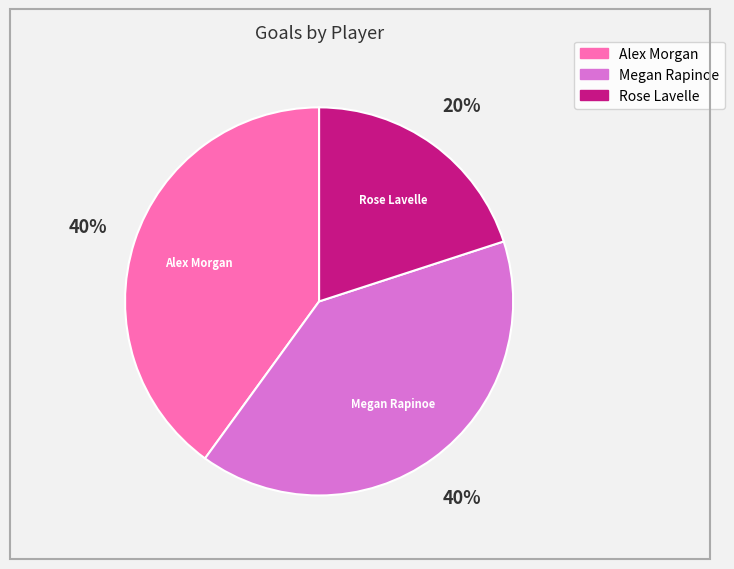

Which has a higher value, Rose Lavelle or Megan Rapinoe?

Megan Rapinoe